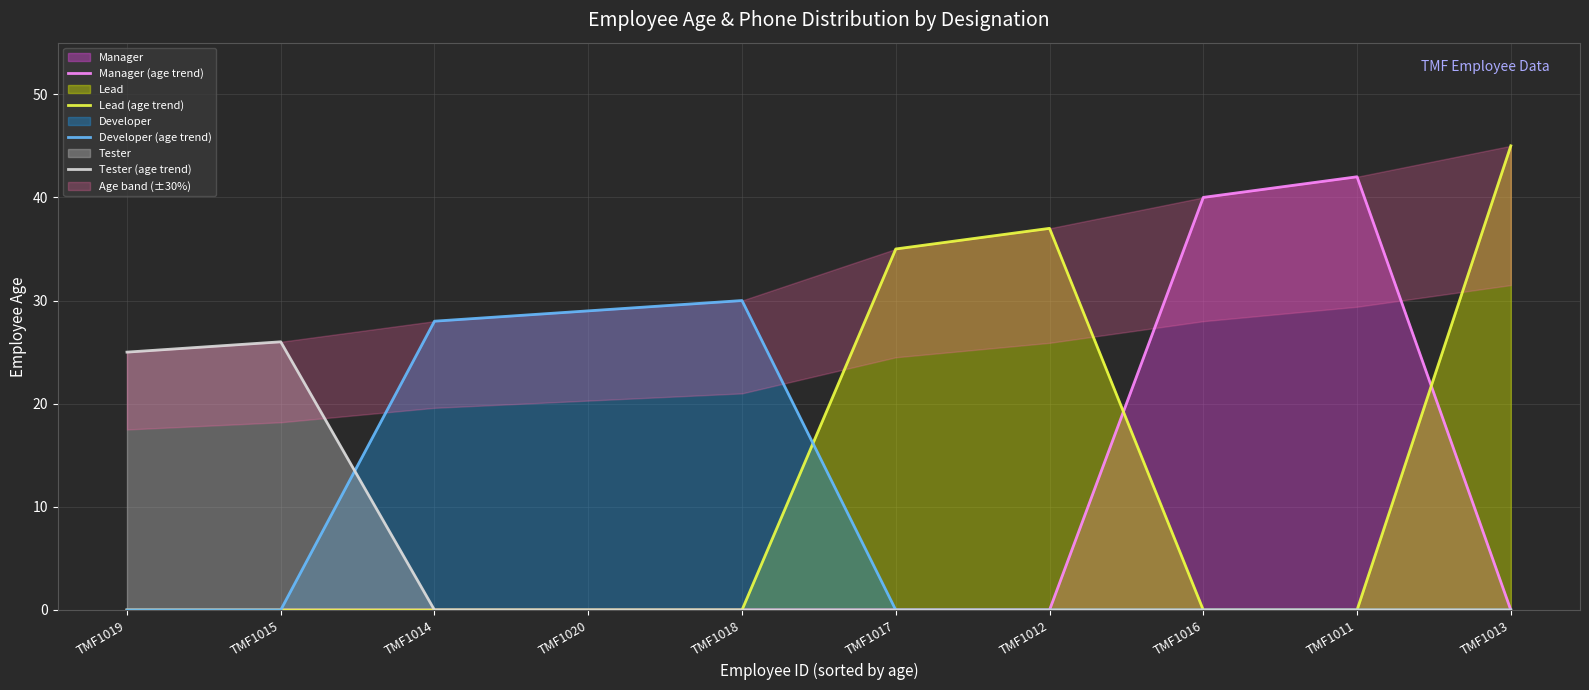

Between TMF1014 and TMF1012, which is larger?

TMF1014